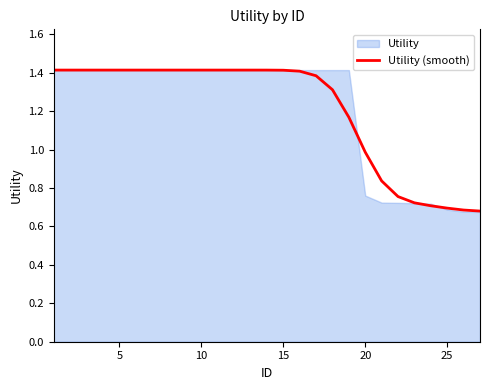

What is the value of the 12th point from the left?

1.4